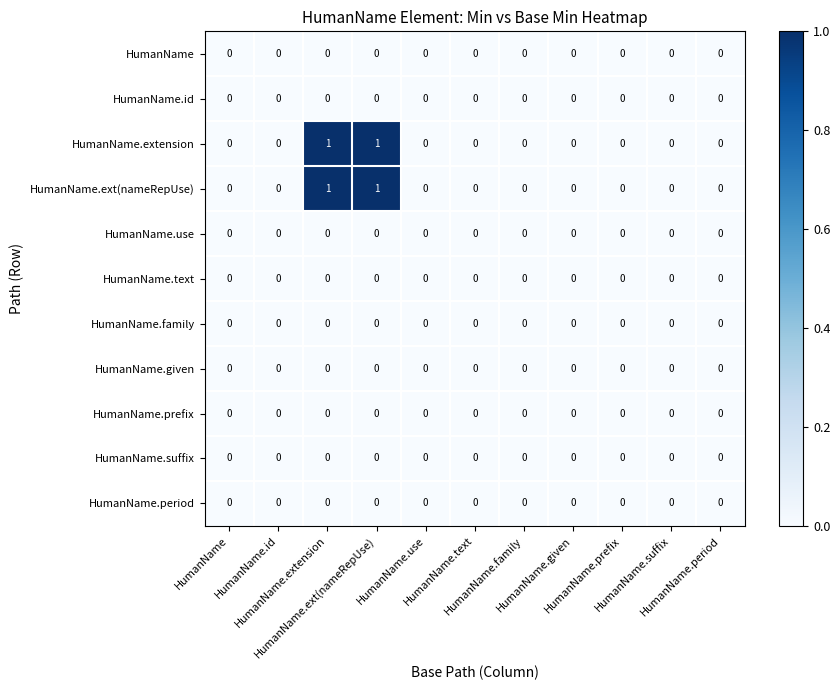

How many categories are shown in the chart?

11